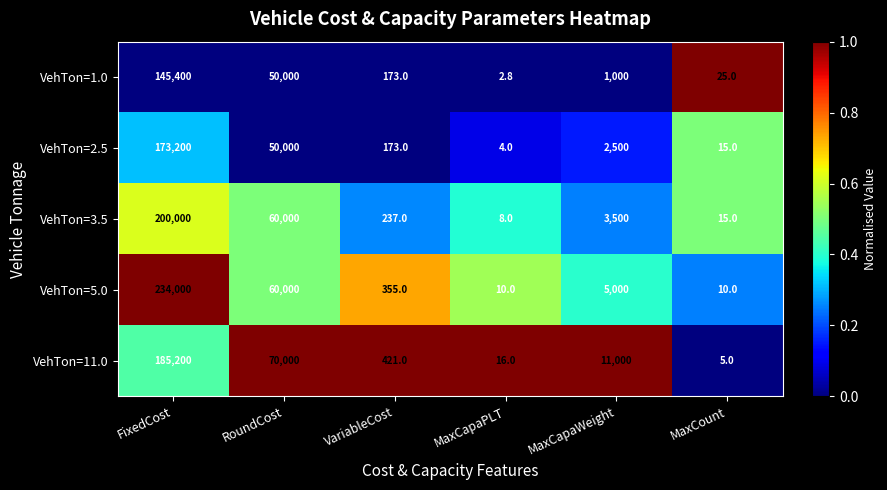

Rank the categories by VehTon=3.5 value from highest to lowest.

FixedCost, RoundCost, MaxCapaWeight, VariableCost, MaxCount, MaxCapaPLT